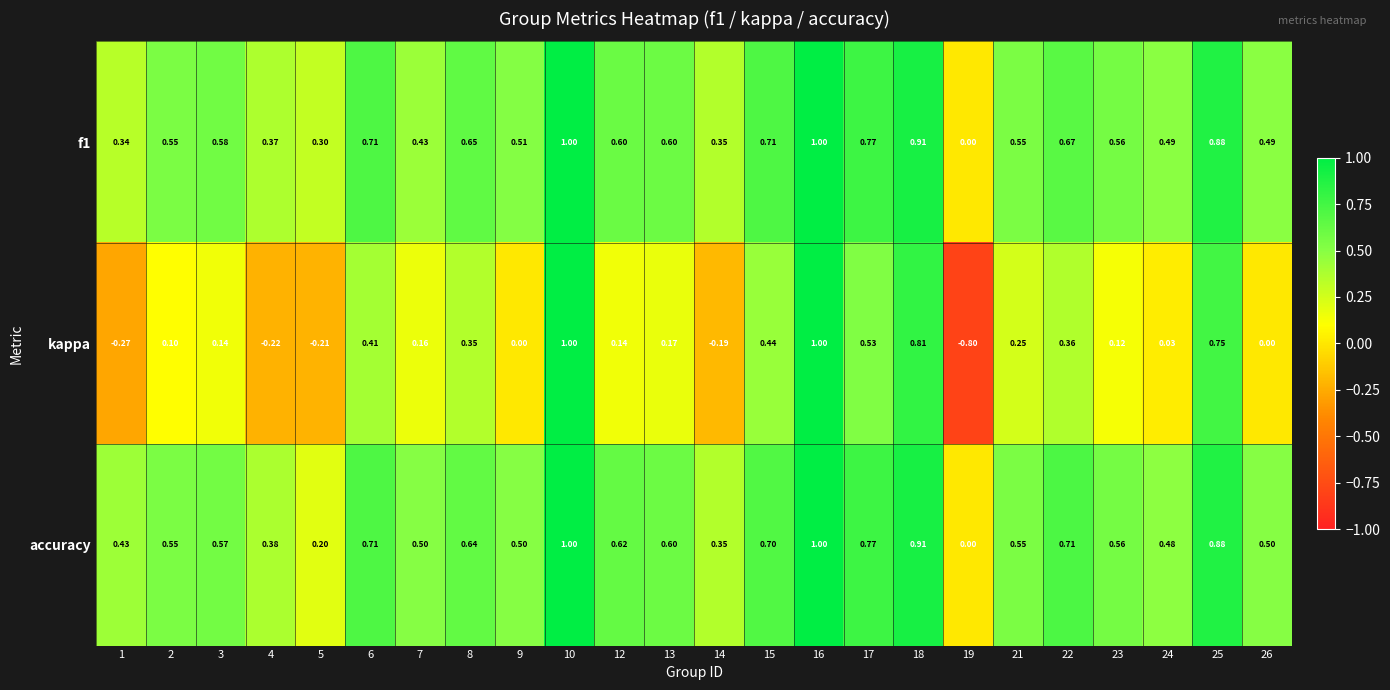

Rank the series at 15 from highest to lowest value.

f1, accuracy, kappa